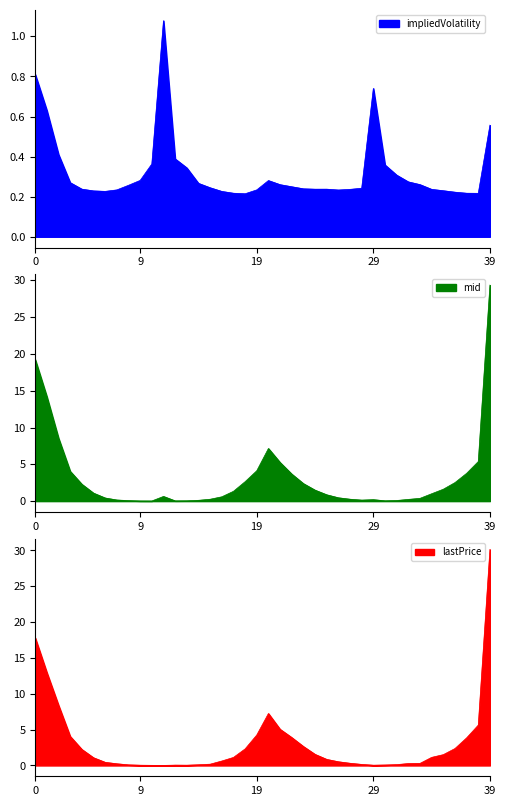

How many data points in mid are above 1?

19